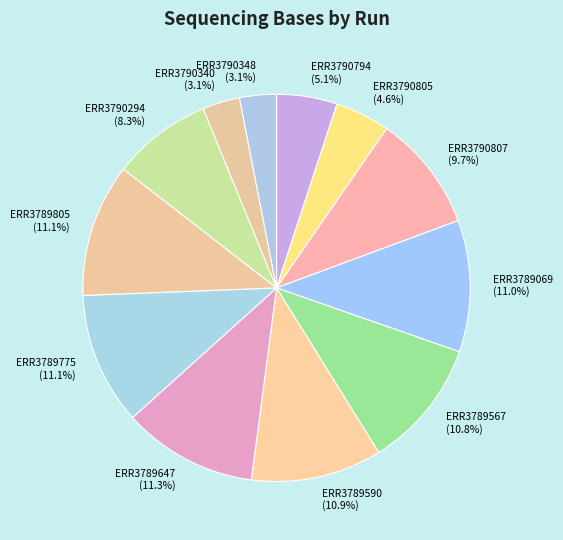

Count the number of slices in the pie.

12